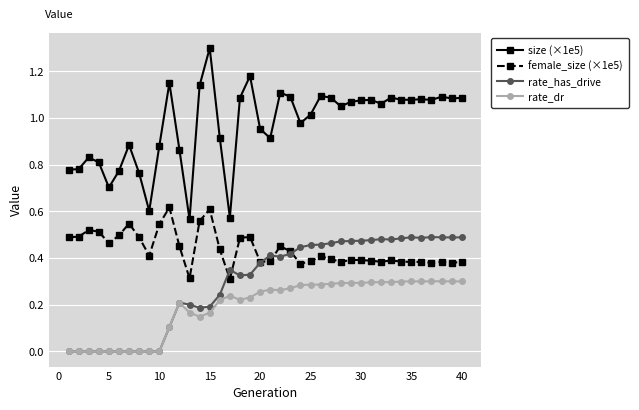

Is this an area chart (filled region under the line)?

No